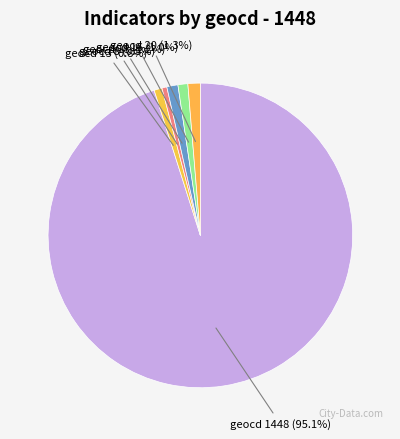

How many segments does this pie chart have?

6